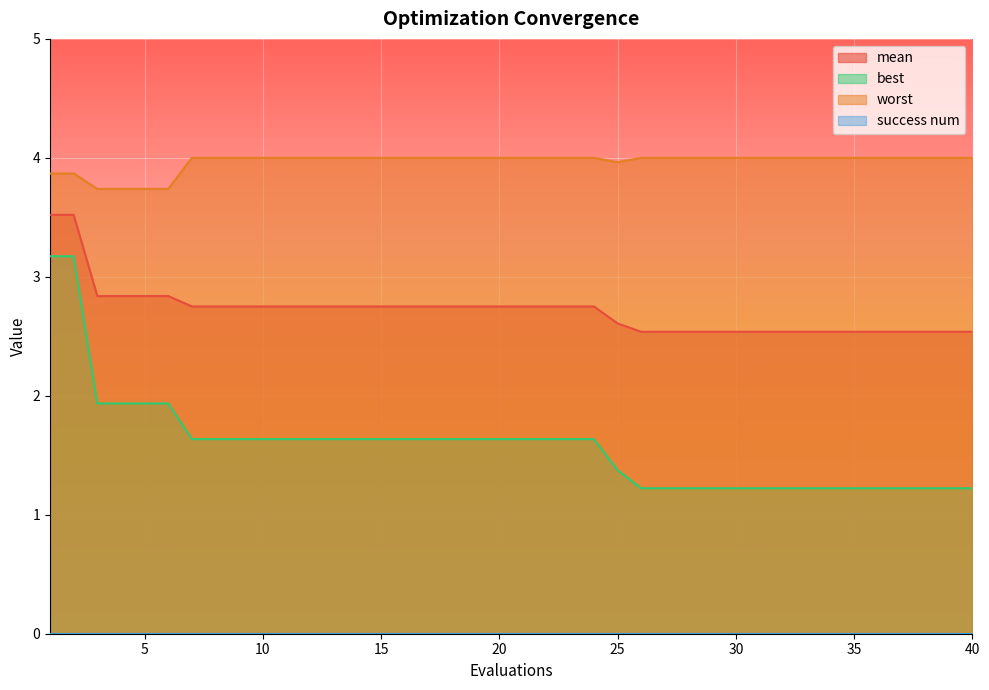

Reading left to right, transcribe all the data shown in this chart.

mean: 1=3.5	2=3.5	3=2.8	4=2.8	5=2.8	6=2.8	7=2.8	8=2.8	9=2.8	10=2.8	11=2.8	12=2.8	13=2.8	14=2.8	15=2.8	16=2.8	17=2.8	18=2.8	19=2.8	20=2.8	21=2.8	22=2.8	23=2.8	24=2.8	25=2.6	26=2.5	27=2.5	28=2.5	29=2.5	30=2.5	31=2.5	32=2.5	33=2.5	34=2.5	35=2.5	36=2.5	37=2.5	38=2.5	39=2.5	40=2.5
best: 1=3.2	2=3.2	3=1.9	4=1.9	5=1.9	6=1.9	7=1.6	8=1.6	9=1.6	10=1.6	11=1.6	12=1.6	13=1.6	14=1.6	15=1.6	16=1.6	17=1.6	18=1.6	19=1.6	20=1.6	21=1.6	22=1.6	23=1.6	24=1.6	25=1.4	26=1.2	27=1.2	28=1.2	29=1.2	30=1.2	31=1.2	32=1.2	33=1.2	34=1.2	35=1.2	36=1.2	37=1.2	38=1.2	39=1.2	40=1.2
worst: 1=3.9	2=3.9	3=3.7	4=3.7	5=3.7	6=3.7	7=4.0	8=4.0	9=4.0	10=4.0	11=4.0	12=4.0	13=4.0	14=4.0	15=4.0	16=4.0	17=4.0	18=4.0	19=4.0	20=4.0	21=4.0	22=4.0	23=4.0	24=4.0	25=4.0	26=4.0	27=4.0	28=4.0	29=4.0	30=4.0	31=4.0	32=4.0	33=4.0	34=4.0	35=4.0	36=4.0	37=4.0	38=4.0	39=4.0	40=4.0